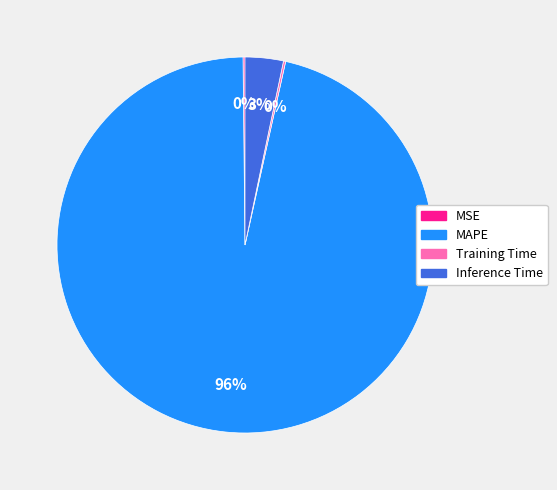

True or false: Inference Time accounts for 3% of the total.

True